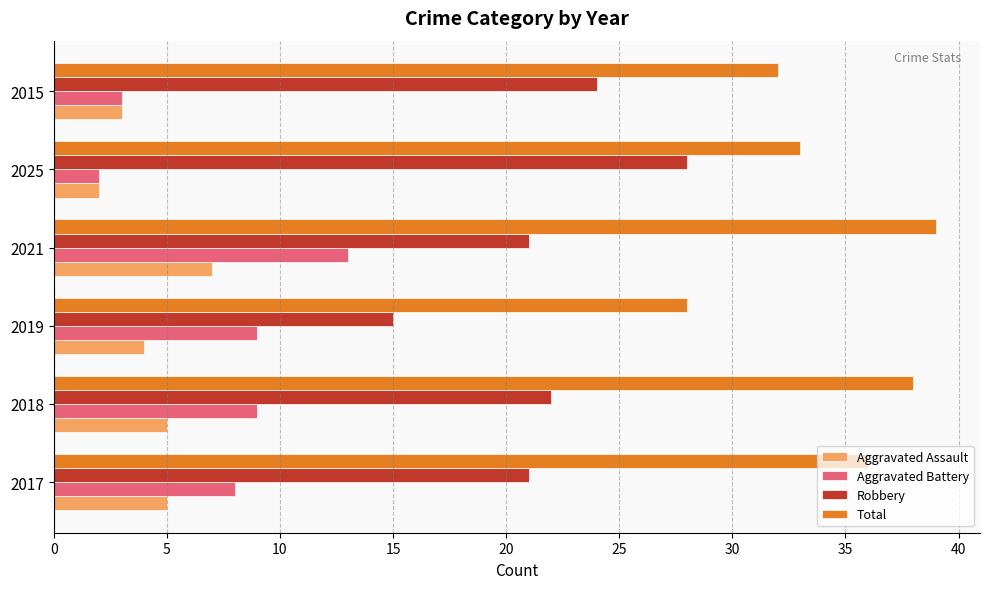

What is the difference between the second highest and minimum values in the Aggravated Battery series?

7